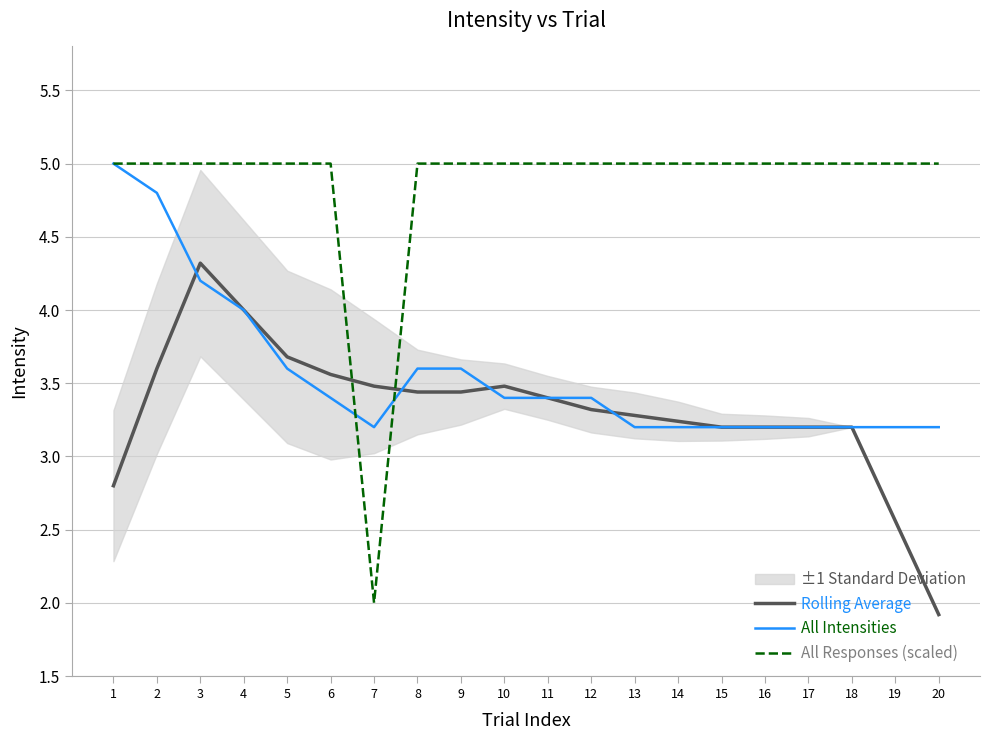

Which category has the highest value across all series?

1